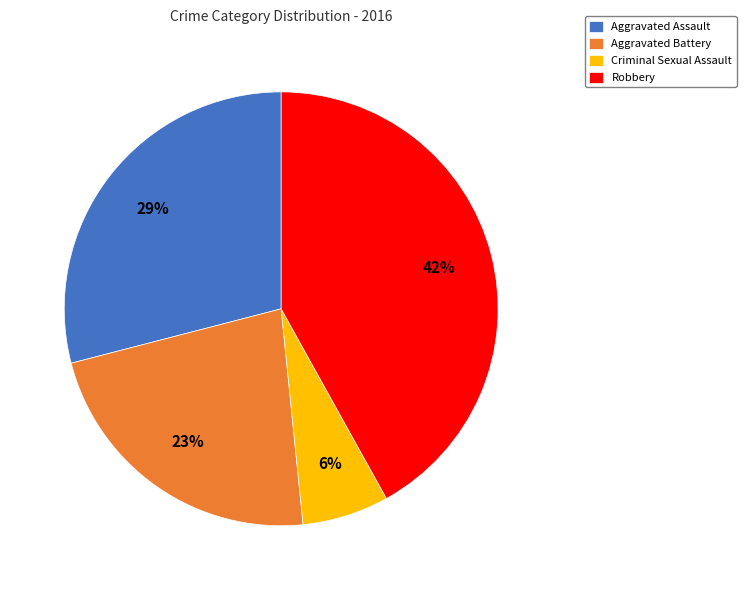

To the nearest percent, what portion does Criminal Sexual Assault represent?

6%